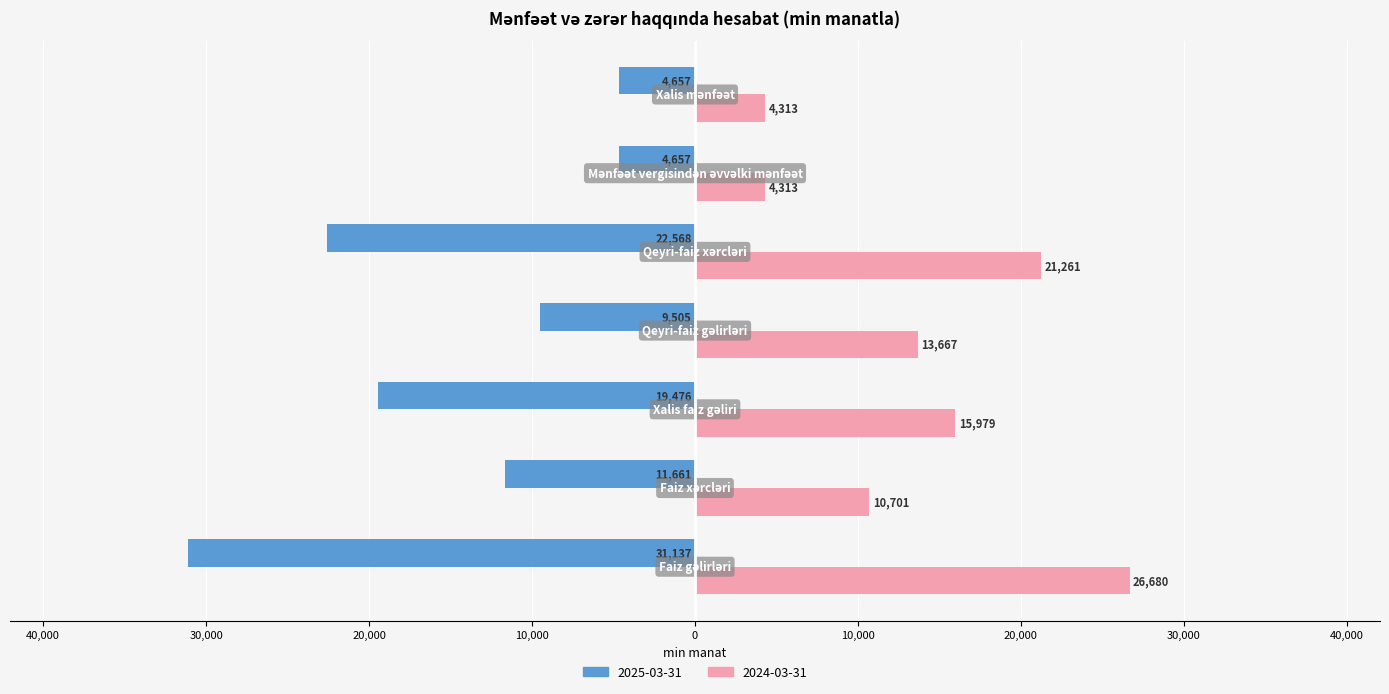

Where is 2024-03-31 nearest to the value 15496?

Xalis faiz gəliri